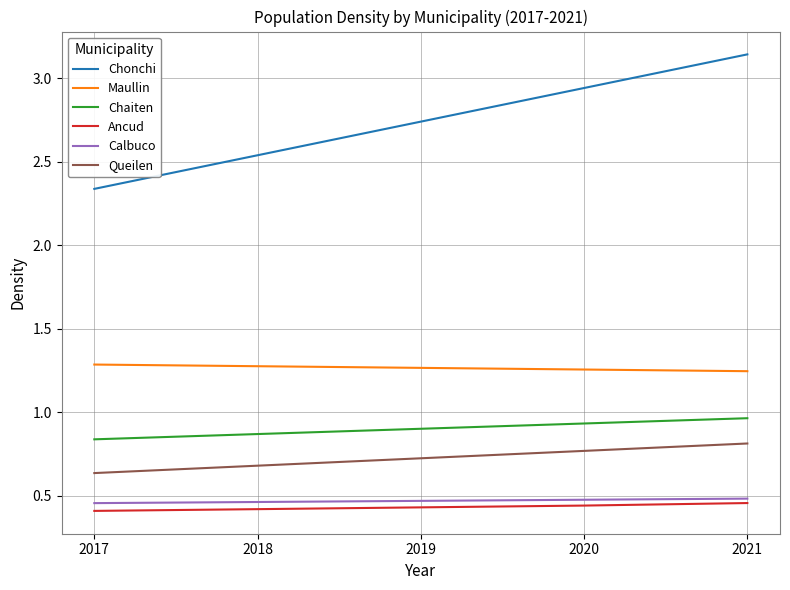

Is the value of Queilen at 2018 greater than the value of Chonchi at 2018?

No